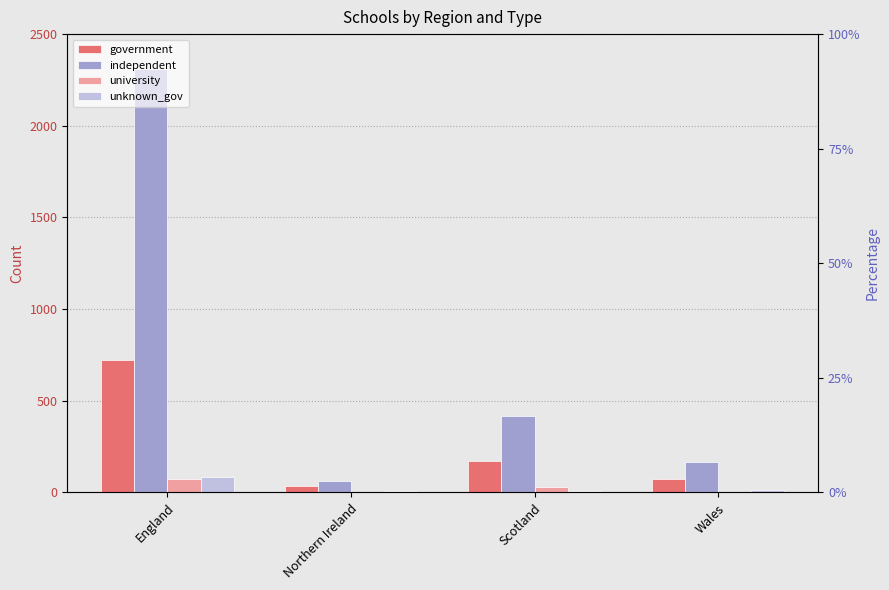

What is the label of the 2nd bar from the left?

Northern Ireland